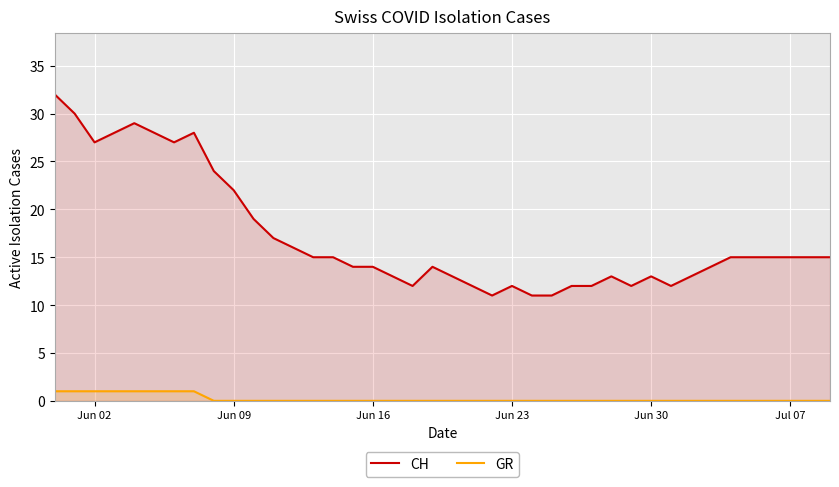

Is it true that CH equals 13 at Jun 30?

True